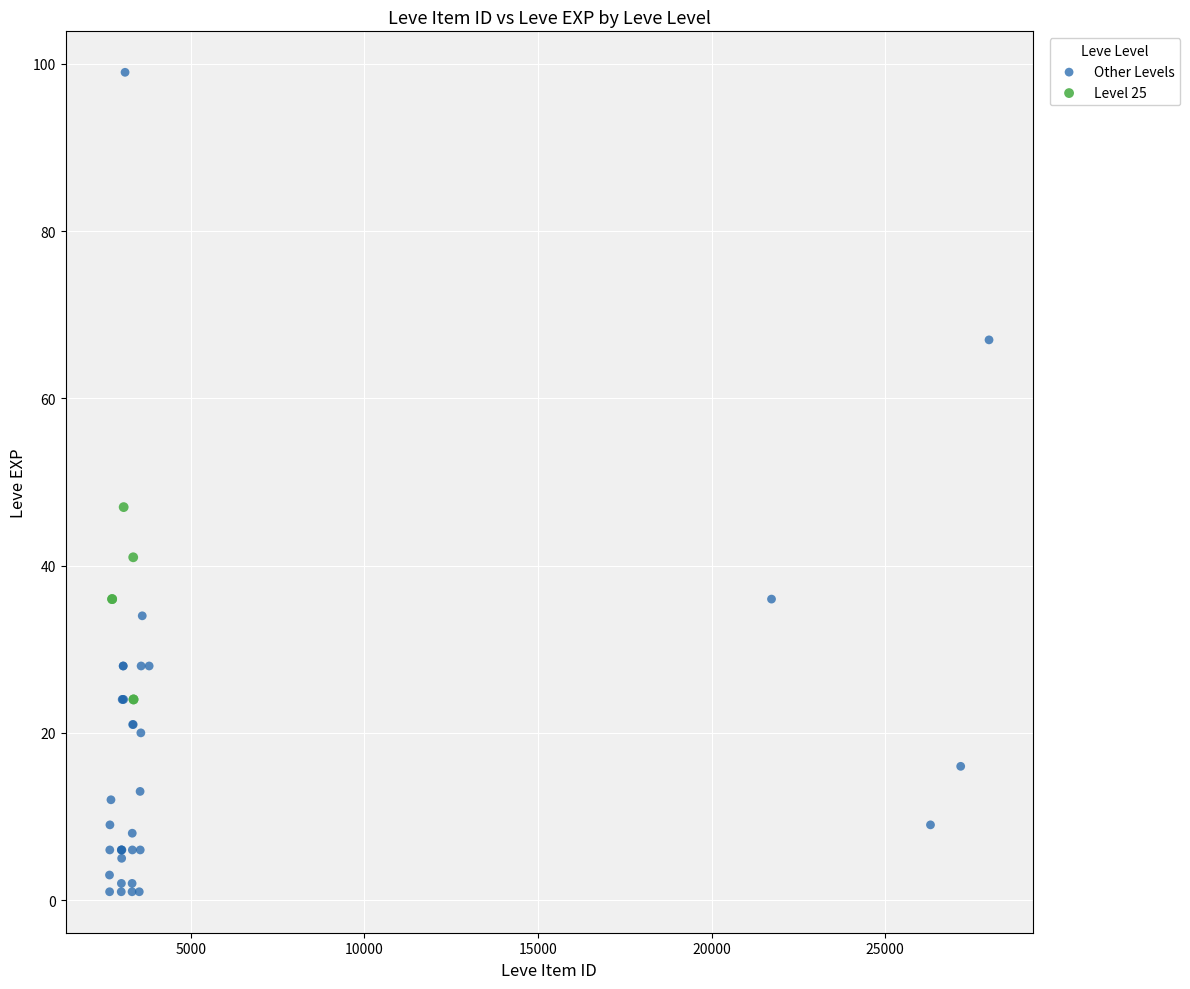

Which series contains the lowest Y value?

Other Levels